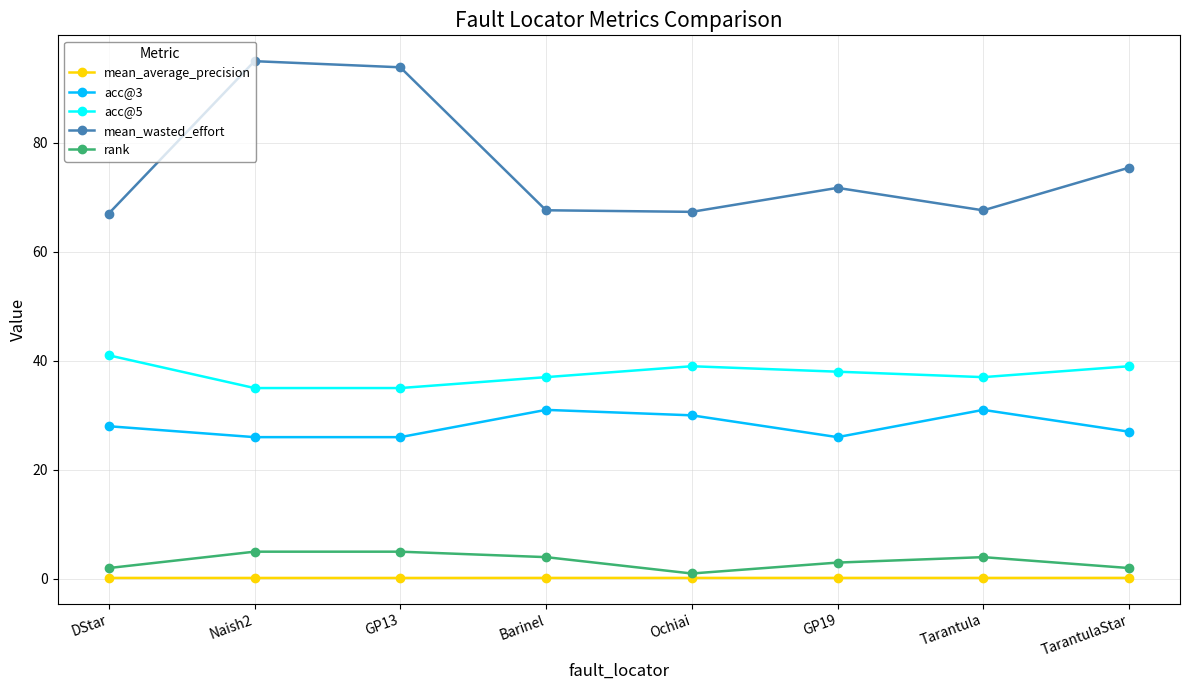

Where does the mean_wasted_effort series first go above 71?

Naish2